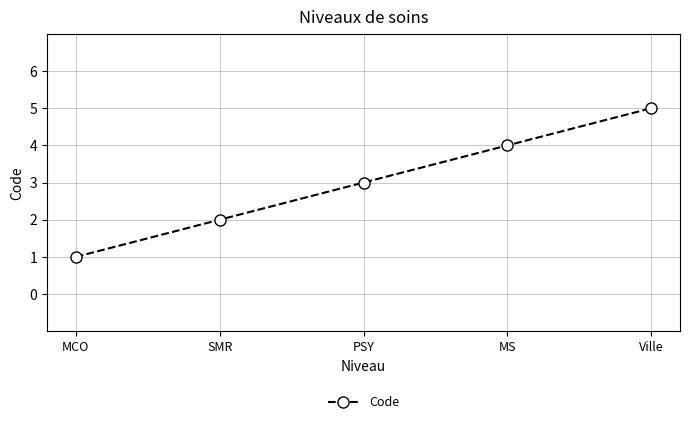

How many categories are shown in the chart?

5